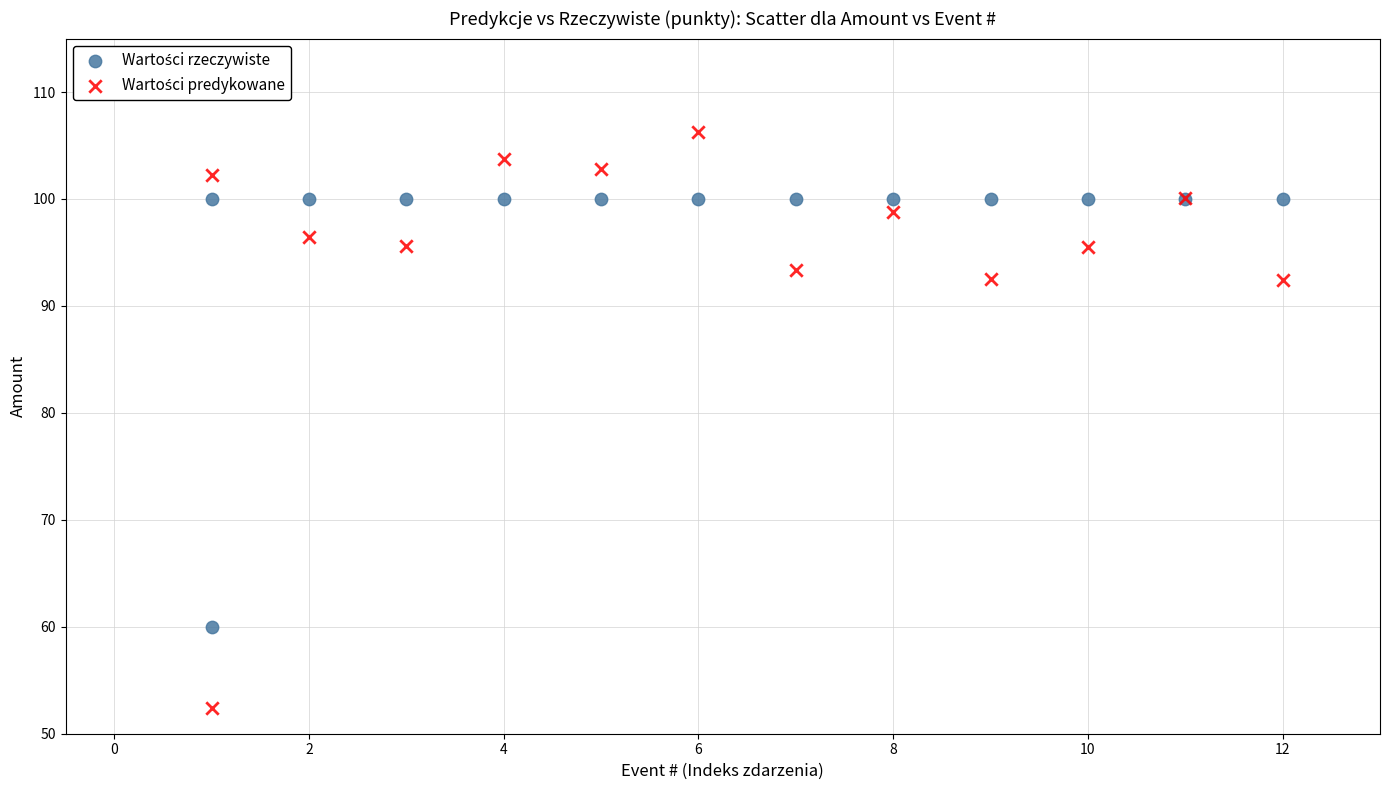

What is the X range (max minus min) for the scatter plot?

11.0